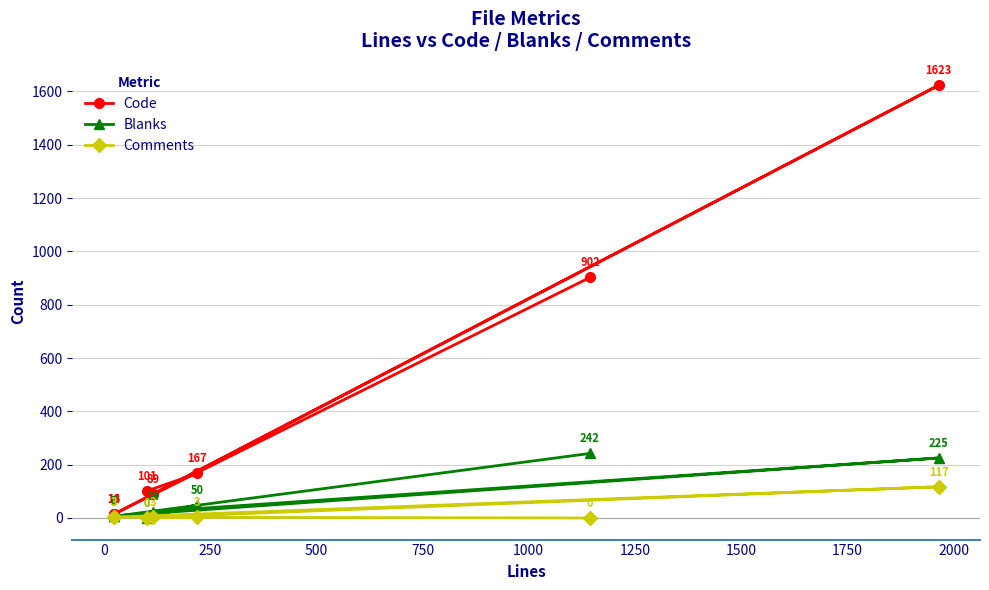

How many data points does each series have?

7